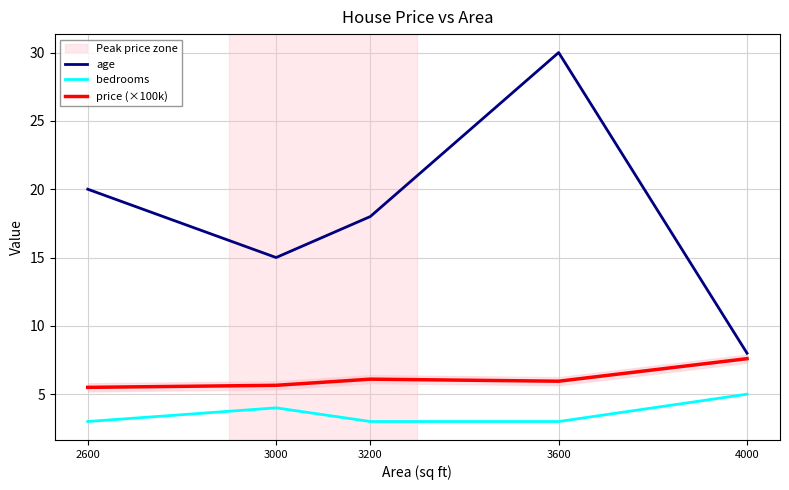

True or false: price (×100k) has a value of 6.0 at 3600.

True